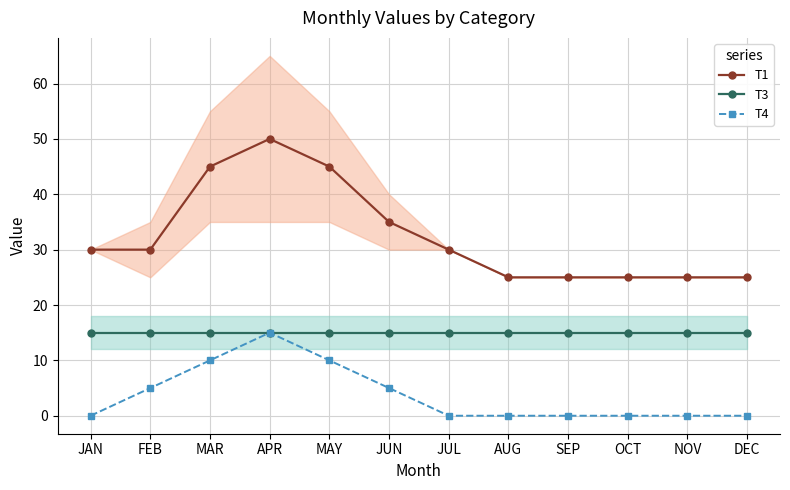

What is the sum of all T4 values?

45